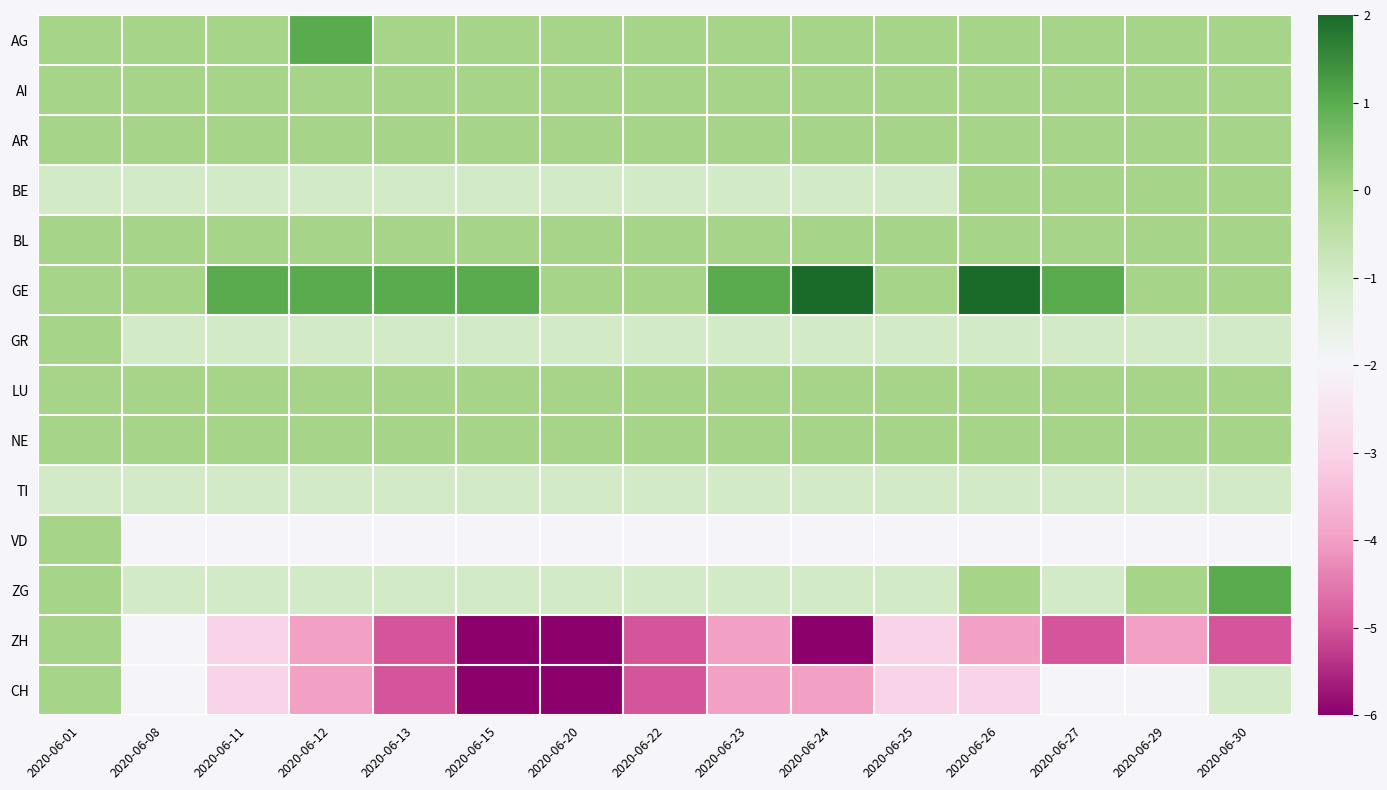

Reading right to left, what are all the values shown in this chart?

AG: 2020-06-30=0	2020-06-29=0	2020-06-27=0	2020-06-26=0	2020-06-25=0	2020-06-24=0	2020-06-23=0	2020-06-22=0	2020-06-20=0	2020-06-15=0	2020-06-13=0	2020-06-12=1	2020-06-11=0	2020-06-08=0	2020-06-01=0
AI: 2020-06-30=0	2020-06-29=0	2020-06-27=0	2020-06-26=0	2020-06-25=0	2020-06-24=0	2020-06-23=0	2020-06-22=0	2020-06-20=0	2020-06-15=0	2020-06-13=0	2020-06-12=0	2020-06-11=0	2020-06-08=0	2020-06-01=0
AR: 2020-06-30=0	2020-06-29=0	2020-06-27=0	2020-06-26=0	2020-06-25=0	2020-06-24=0	2020-06-23=0	2020-06-22=0	2020-06-20=0	2020-06-15=0	2020-06-13=0	2020-06-12=0	2020-06-11=0	2020-06-08=0	2020-06-01=0
BE: 2020-06-30=0	2020-06-29=0	2020-06-27=0	2020-06-26=0	2020-06-25=-1	2020-06-24=-1	2020-06-23=-1	2020-06-22=-1	2020-06-20=-1	2020-06-15=-1	2020-06-13=-1	2020-06-12=-1	2020-06-11=-1	2020-06-08=-1	2020-06-01=-1
BL: 2020-06-30=0	2020-06-29=0	2020-06-27=0	2020-06-26=0	2020-06-25=0	2020-06-24=0	2020-06-23=0	2020-06-22=0	2020-06-20=0	2020-06-15=0	2020-06-13=0	2020-06-12=0	2020-06-11=0	2020-06-08=0	2020-06-01=0
GE: 2020-06-30=0	2020-06-29=0	2020-06-27=1	2020-06-26=2	2020-06-25=0	2020-06-24=2	2020-06-23=1	2020-06-22=0	2020-06-20=0	2020-06-15=1	2020-06-13=1	2020-06-12=1	2020-06-11=1	2020-06-08=0	2020-06-01=0
GR: 2020-06-30=-1	2020-06-29=-1	2020-06-27=-1	2020-06-26=-1	2020-06-25=-1	2020-06-24=-1	2020-06-23=-1	2020-06-22=-1	2020-06-20=-1	2020-06-15=-1	2020-06-13=-1	2020-06-12=-1	2020-06-11=-1	2020-06-08=-1	2020-06-01=0
LU: 2020-06-30=0	2020-06-29=0	2020-06-27=0	2020-06-26=0	2020-06-25=0	2020-06-24=0	2020-06-23=0	2020-06-22=0	2020-06-20=0	2020-06-15=0	2020-06-13=0	2020-06-12=0	2020-06-11=0	2020-06-08=0	2020-06-01=0
NE: 2020-06-30=0	2020-06-29=0	2020-06-27=0	2020-06-26=0	2020-06-25=0	2020-06-24=0	2020-06-23=0	2020-06-22=0	2020-06-20=0	2020-06-15=0	2020-06-13=0	2020-06-12=0	2020-06-11=0	2020-06-08=0	2020-06-01=0
TI: 2020-06-30=-1	2020-06-29=-1	2020-06-27=-1	2020-06-26=-1	2020-06-25=-1	2020-06-24=-1	2020-06-23=-1	2020-06-22=-1	2020-06-20=-1	2020-06-15=-1	2020-06-13=-1	2020-06-12=-1	2020-06-11=-1	2020-06-08=-1	2020-06-01=-1
VD: 2020-06-30=-2	2020-06-29=-2	2020-06-27=-2	2020-06-26=-2	2020-06-25=-2	2020-06-24=-2	2020-06-23=-2	2020-06-22=-2	2020-06-20=-2	2020-06-15=-2	2020-06-13=-2	2020-06-12=-2	2020-06-11=-2	2020-06-08=-2	2020-06-01=0
ZG: 2020-06-30=1	2020-06-29=0	2020-06-27=-1	2020-06-26=0	2020-06-25=-1	2020-06-24=-1	2020-06-23=-1	2020-06-22=-1	2020-06-20=-1	2020-06-15=-1	2020-06-13=-1	2020-06-12=-1	2020-06-11=-1	2020-06-08=-1	2020-06-01=0
ZH: 2020-06-30=-5	2020-06-29=-4	2020-06-27=-5	2020-06-26=-4	2020-06-25=-3	2020-06-24=-6	2020-06-23=-4	2020-06-22=-5	2020-06-20=-6	2020-06-15=-6	2020-06-13=-5	2020-06-12=-4	2020-06-11=-3	2020-06-08=-2	2020-06-01=0
CH: 2020-06-30=-1	2020-06-29=-2	2020-06-27=-2	2020-06-26=-3	2020-06-25=-3	2020-06-24=-4	2020-06-23=-4	2020-06-22=-5	2020-06-20=-6	2020-06-15=-6	2020-06-13=-5	2020-06-12=-4	2020-06-11=-3	2020-06-08=-2	2020-06-01=0